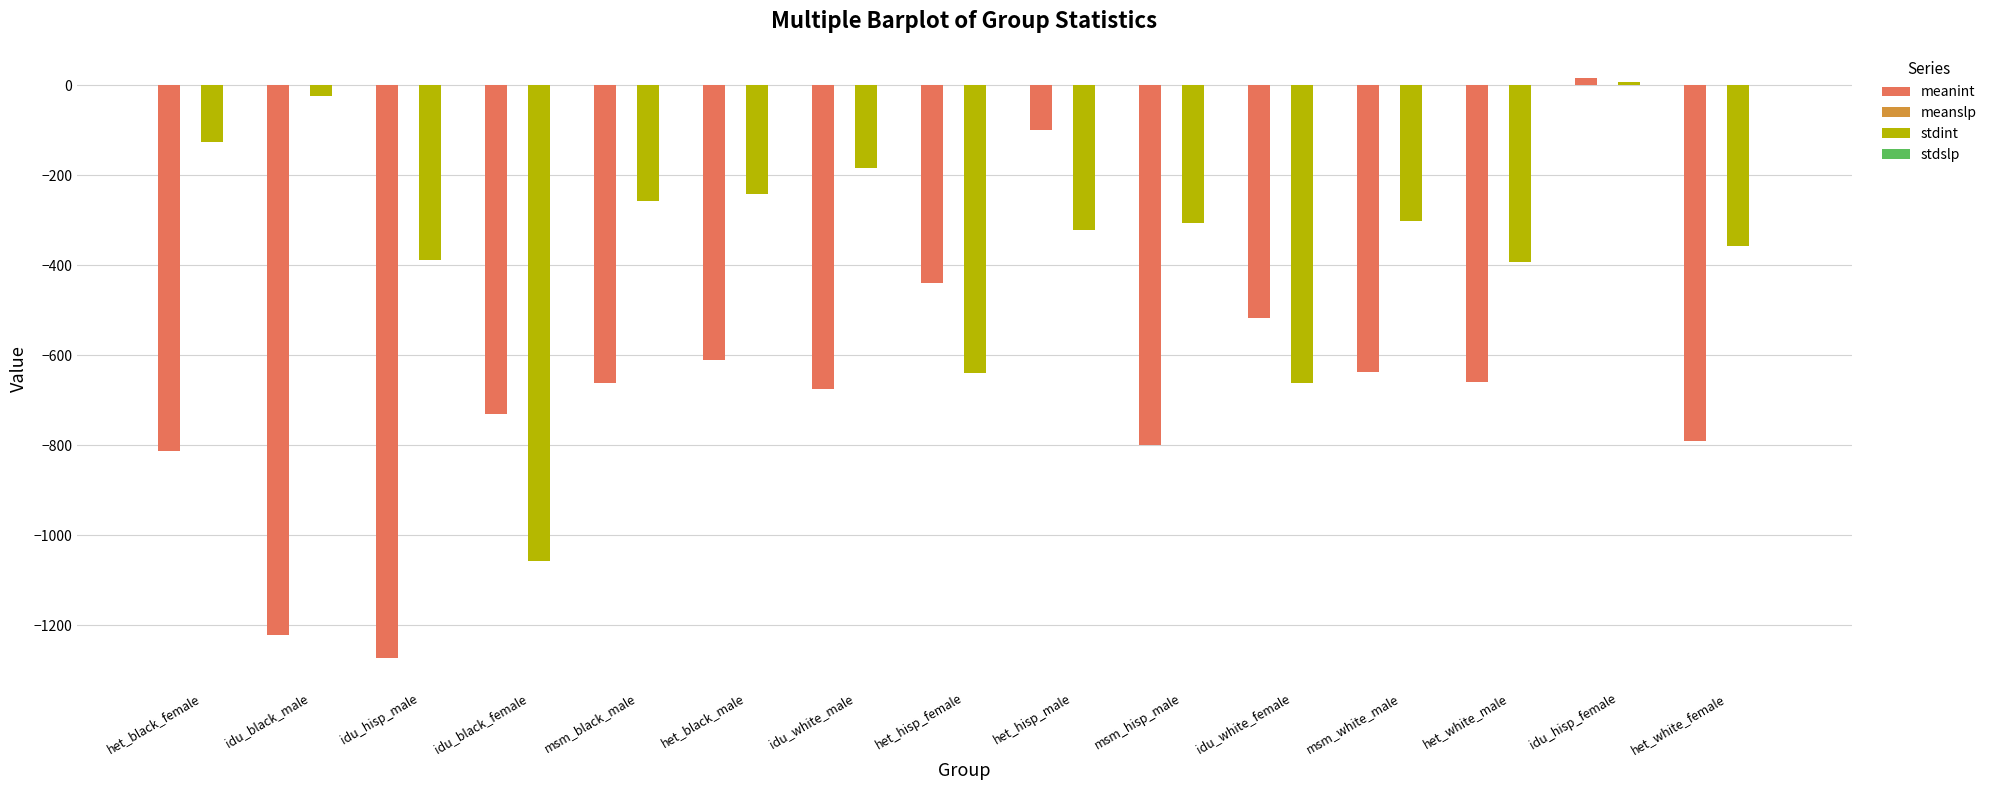

The stdint series shows -522.1 at idu_hisp_male. True or false?

False